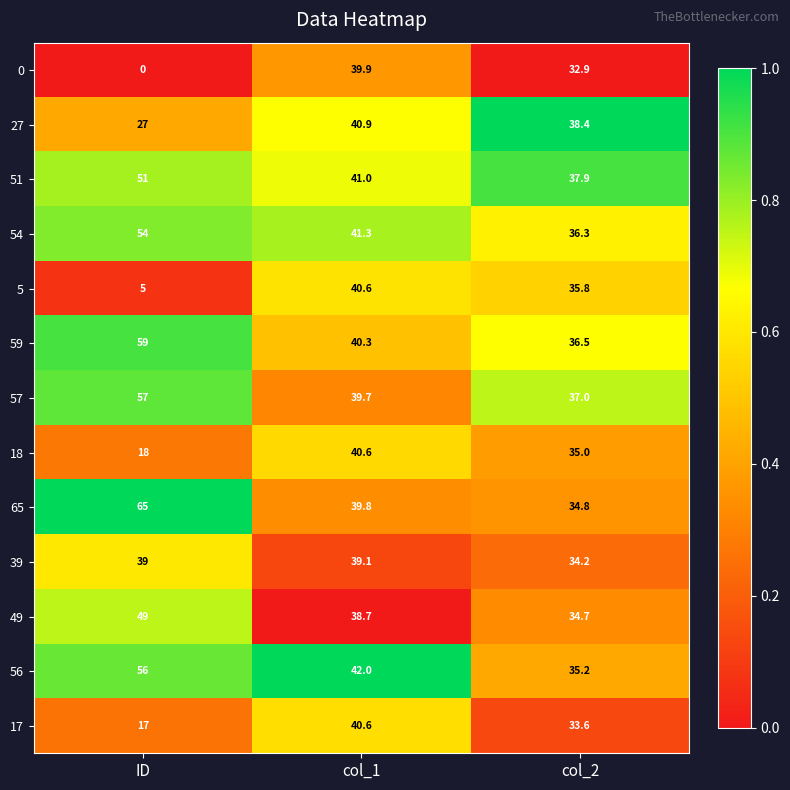

Which series has the largest total across all categories?

65